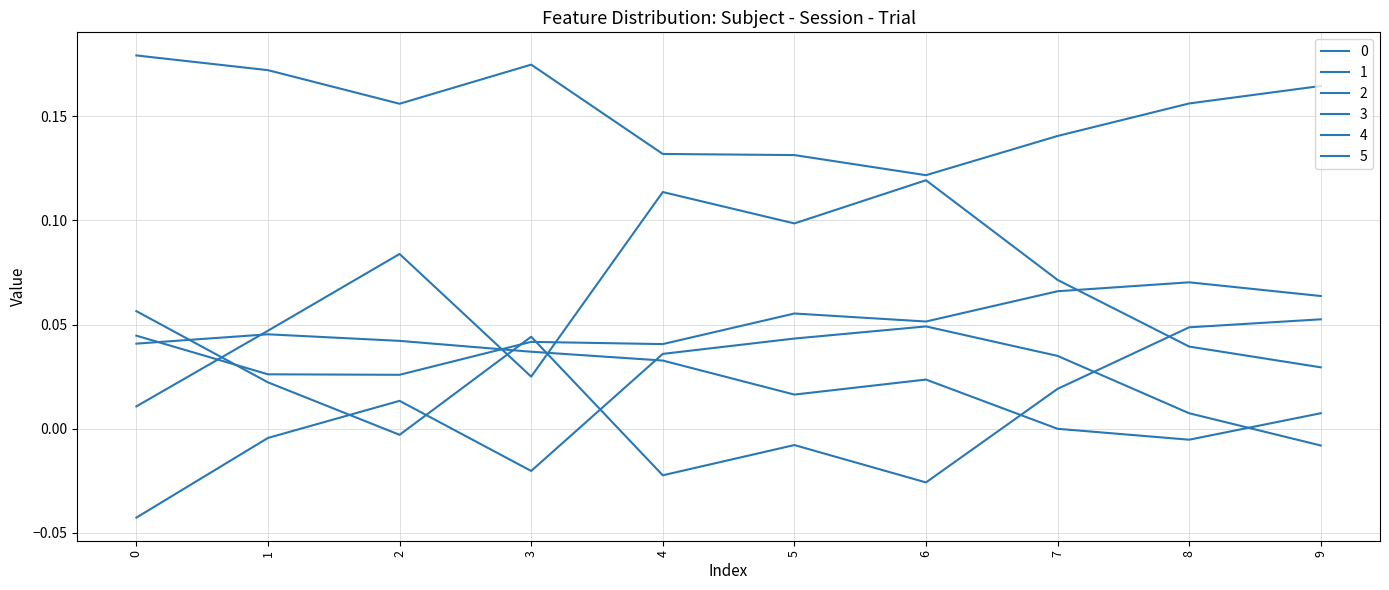

In 3, how many points are lower than both neighbors (excluding endpoints)?

3